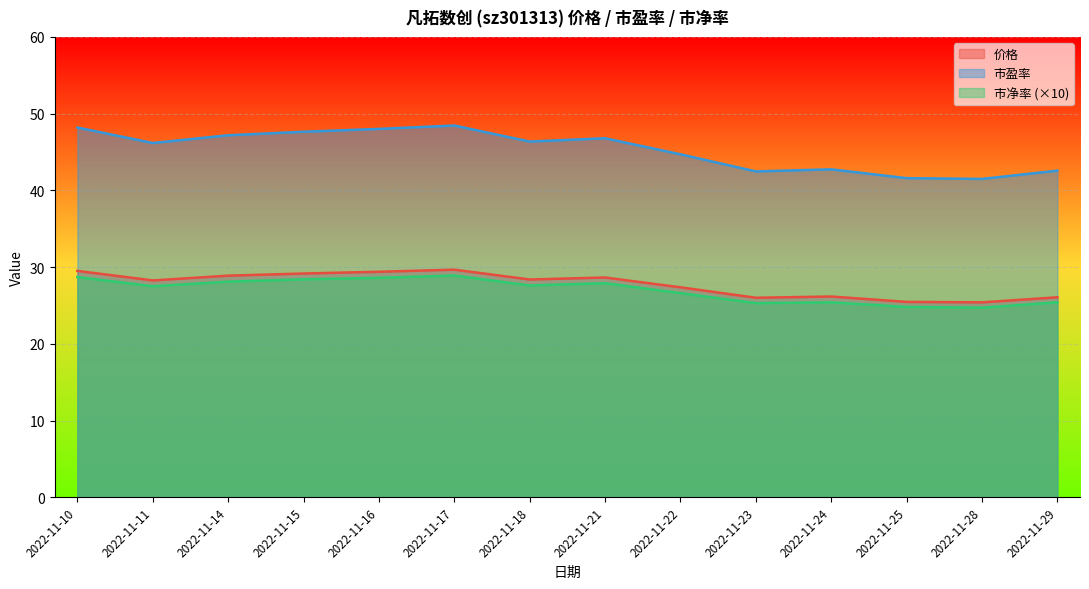

Where does the 价格 series first go above 28?

2022-11-10